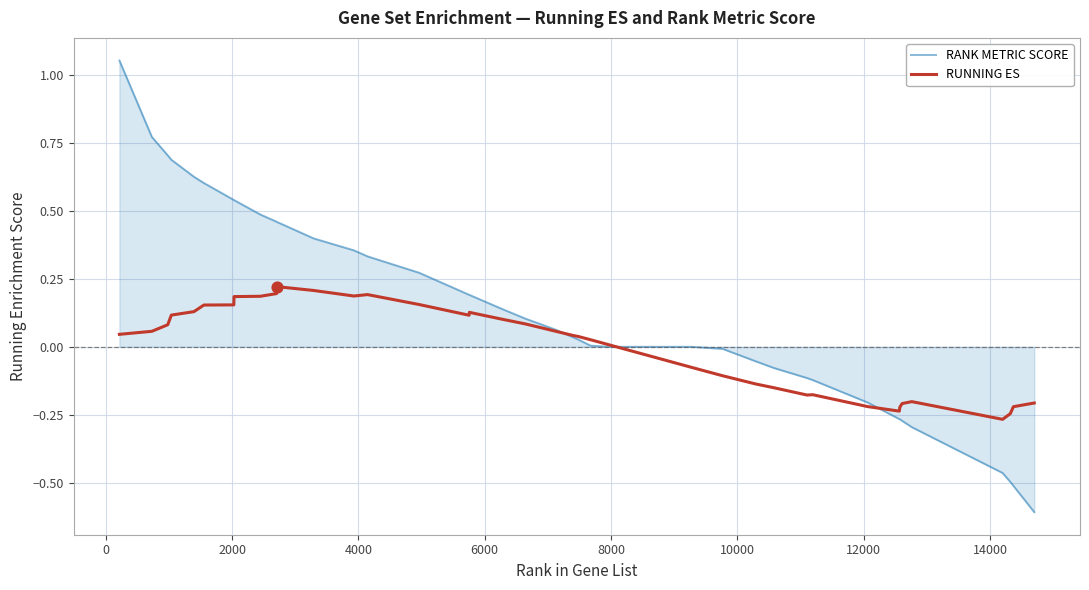

What are all the series names shown in the legend?

RANK METRIC SCORE, RUNNING ES